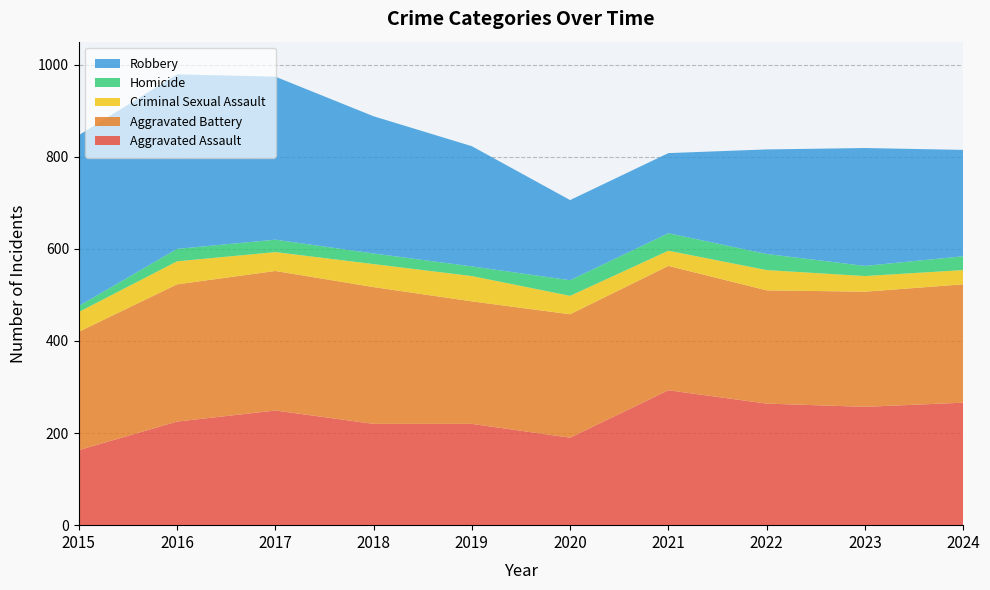

Reading right to left, extract all data points from this chart.

Aggravated Assault: 2024=266	2023=257	2022=264	2021=293	2020=190	2019=220	2018=220	2017=249	2016=225	2015=163
Aggravated Battery: 2024=257	2023=250	2022=246	2021=270	2020=268	2019=266	2018=297	2017=303	2016=298	2015=257
Criminal Sexual Assault: 2024=31	2023=34	2022=44	2021=33	2020=40	2019=55	2018=50	2017=41	2016=50	2015=43
Homicide: 2024=30	2023=22	2022=35	2021=38	2020=34	2019=21	2018=23	2017=27	2016=27	2015=13
Robbery: 2024=231	2023=256	2022=227	2021=174	2020=174	2019=261	2018=298	2017=354	2016=379	2015=371